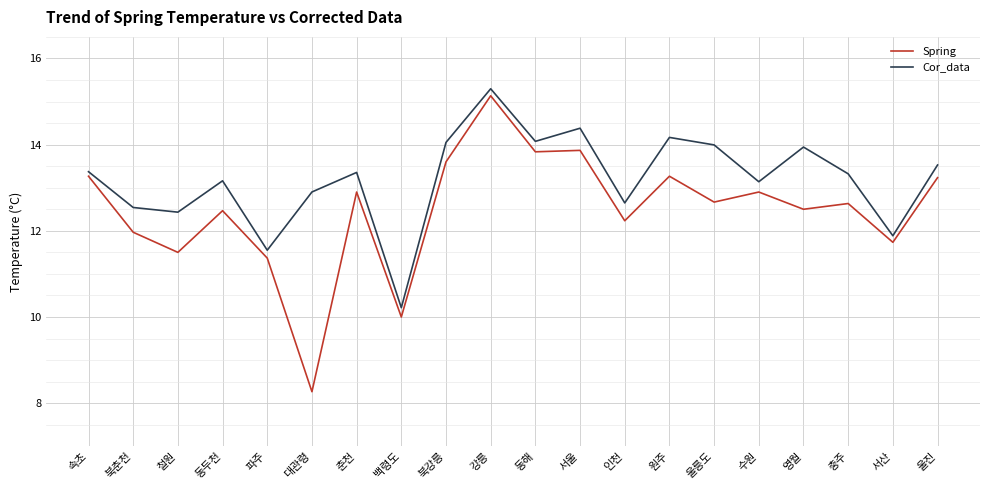

True or false: Spring and Cor_data cross at least once.

False